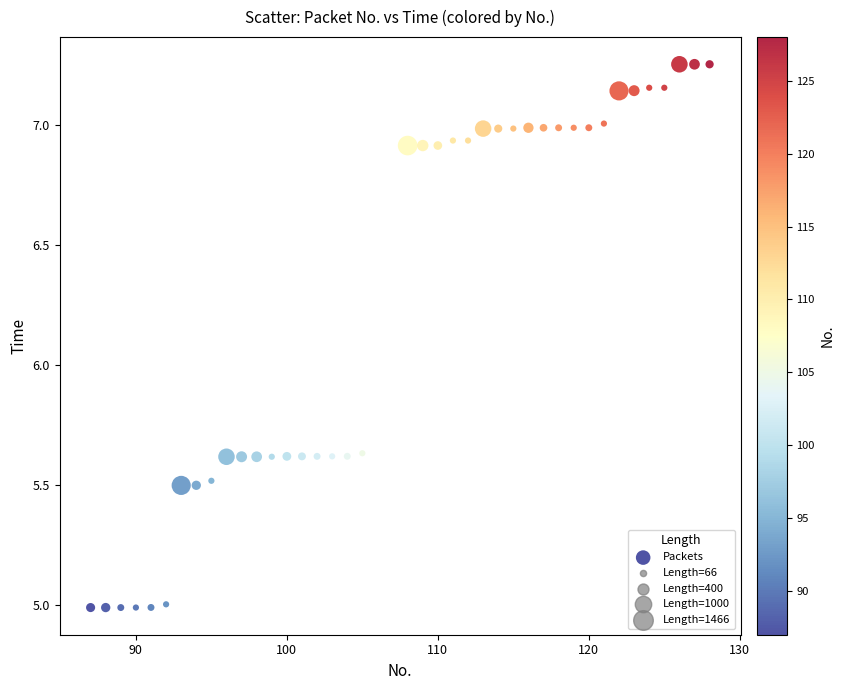

What is the range of Y values (max minus min)?

2.3